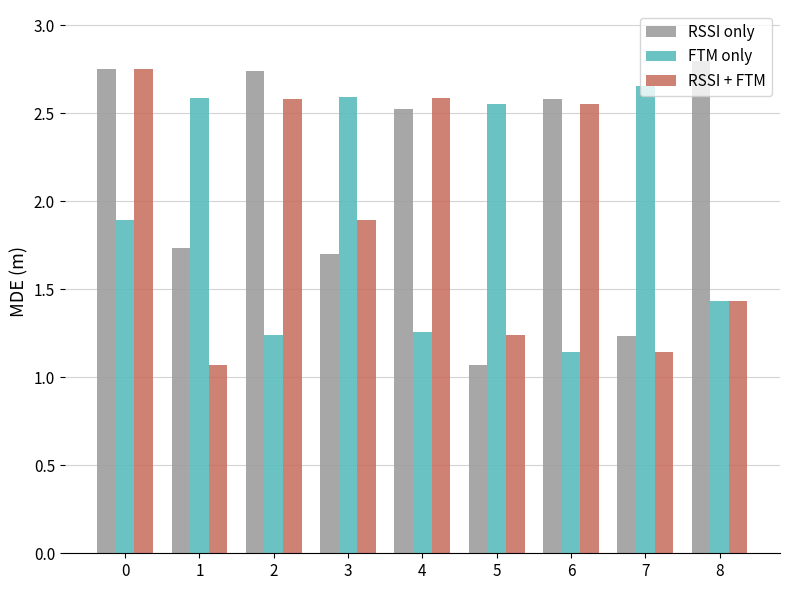

Which series has the widest spread of values?

RSSI only